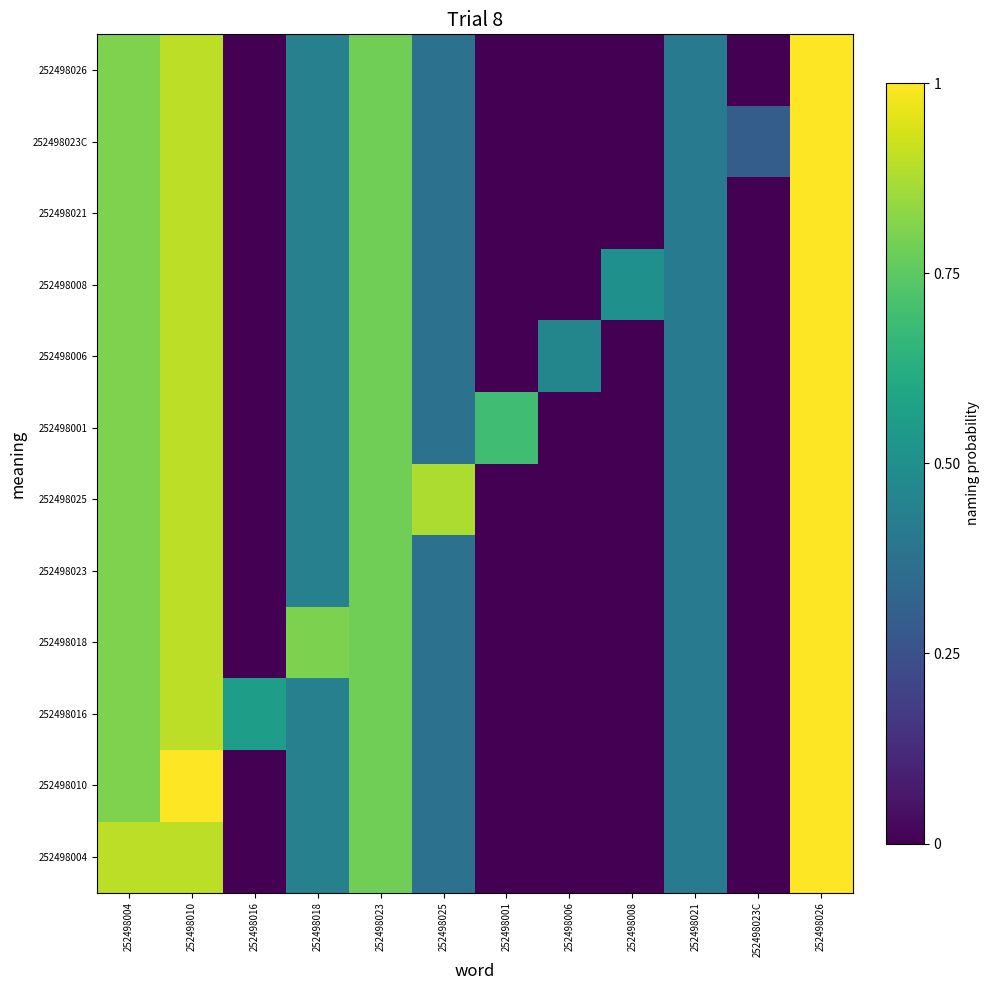

Which label corresponds to the largest value in the chart?

252498026